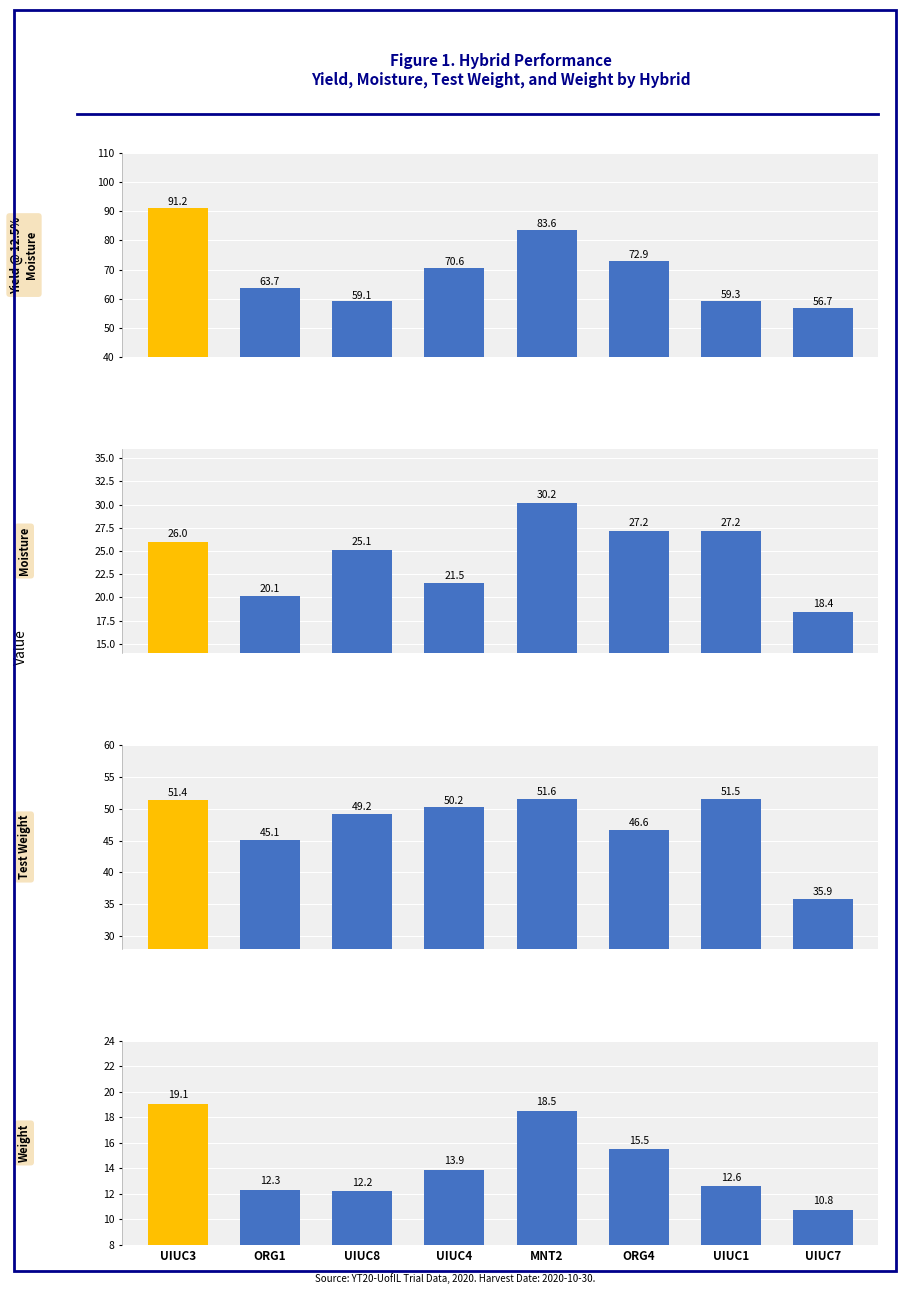

The value of Yield @ 12.5% Moisture at MNT2 is 114.6. True or false?

False